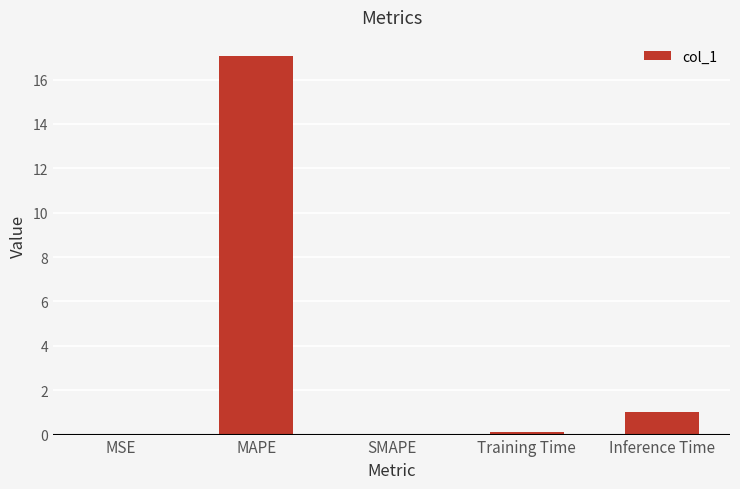

What is the difference between the values at Training Time and MAPE?

16.9